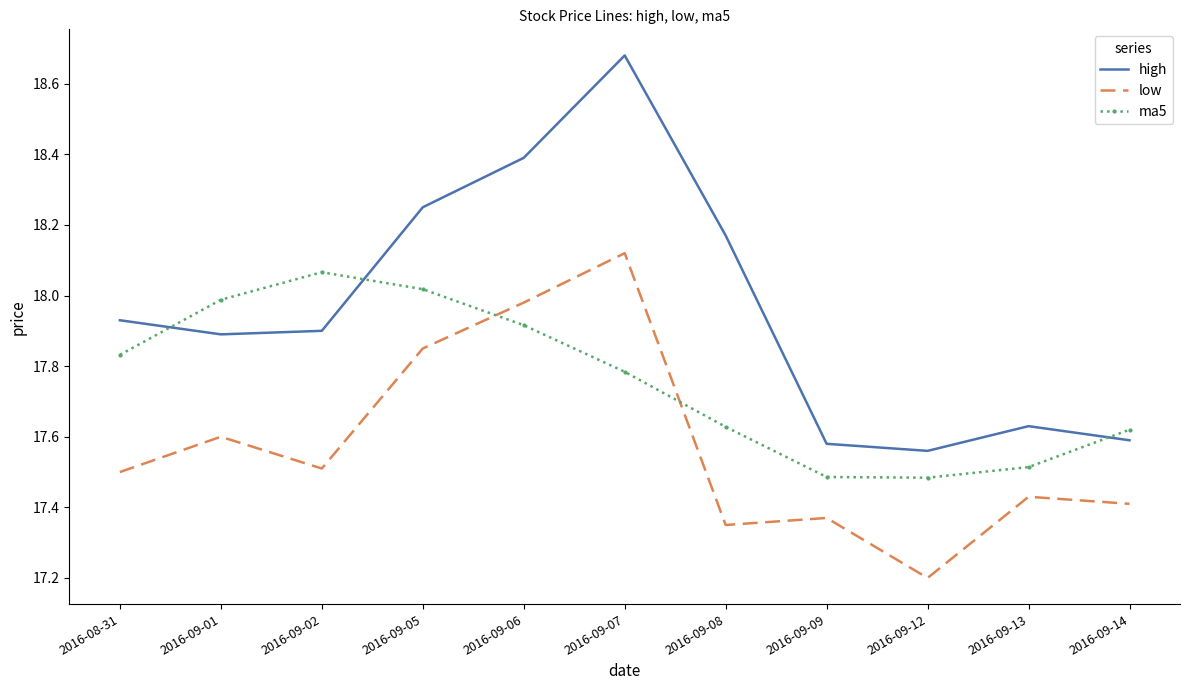

The value of high at 2016-09-09 is 17.6. True or false?

True